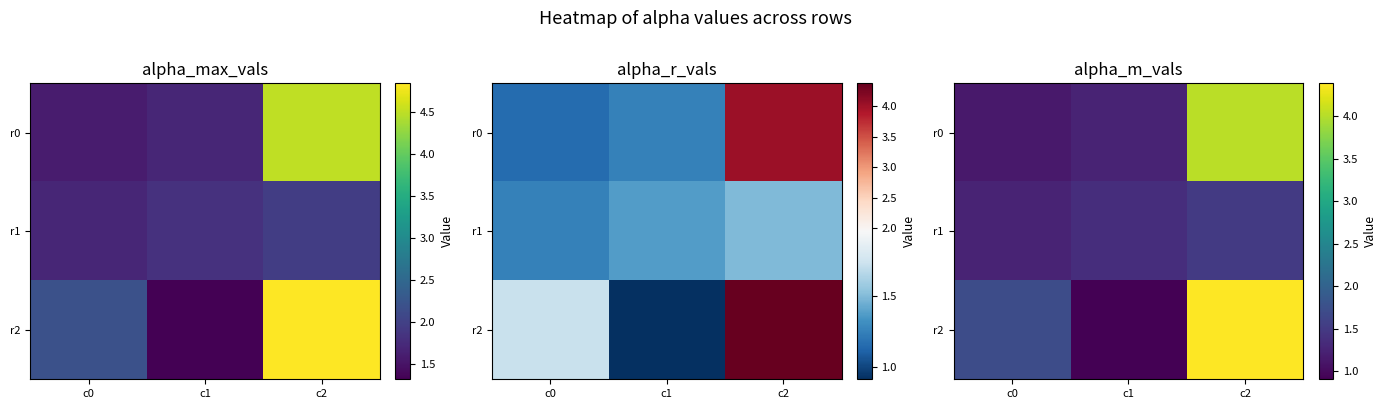

Is it true that r2 equals 0.4 at c1?

False